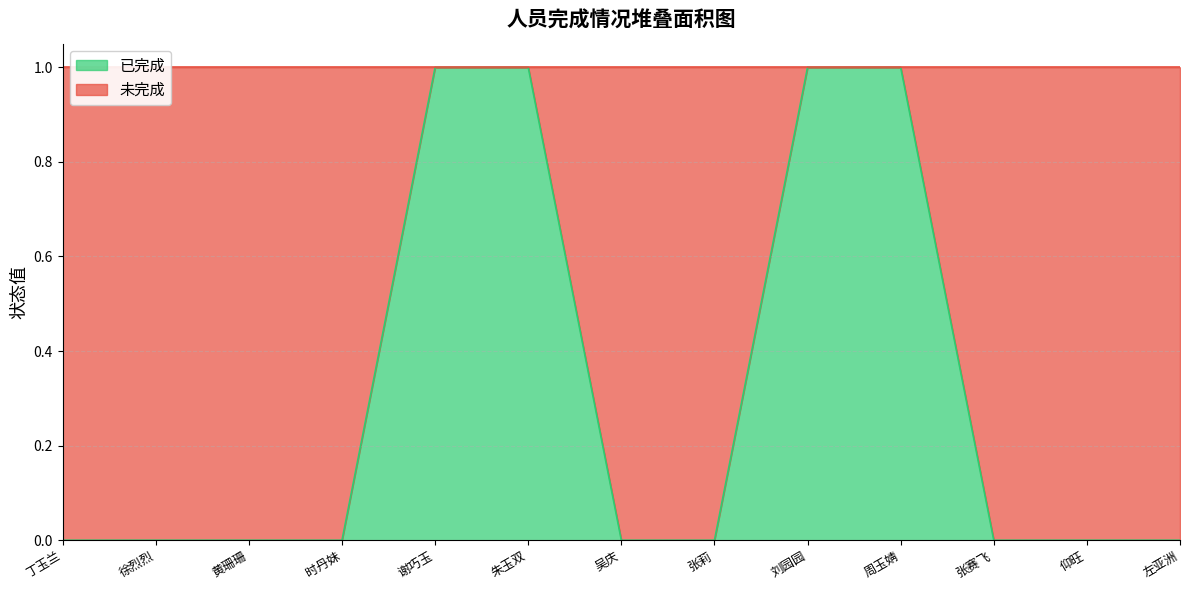

Which has a higher value, 周玉婧 or 张莉?

周玉婧